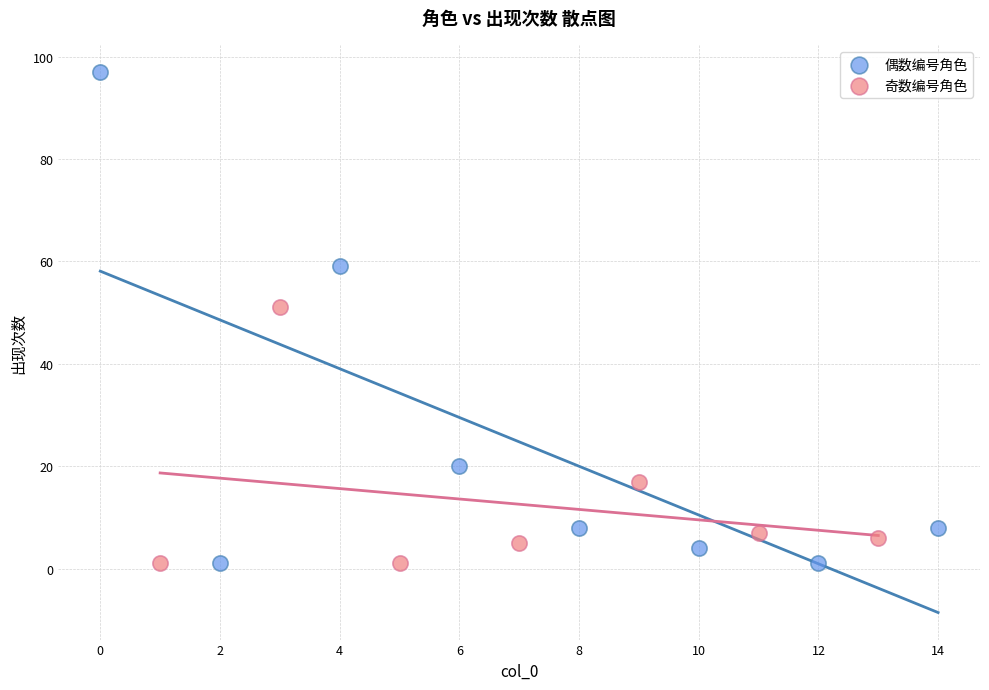

Which series reaches the maximum Y coordinate?

偶数编号角色